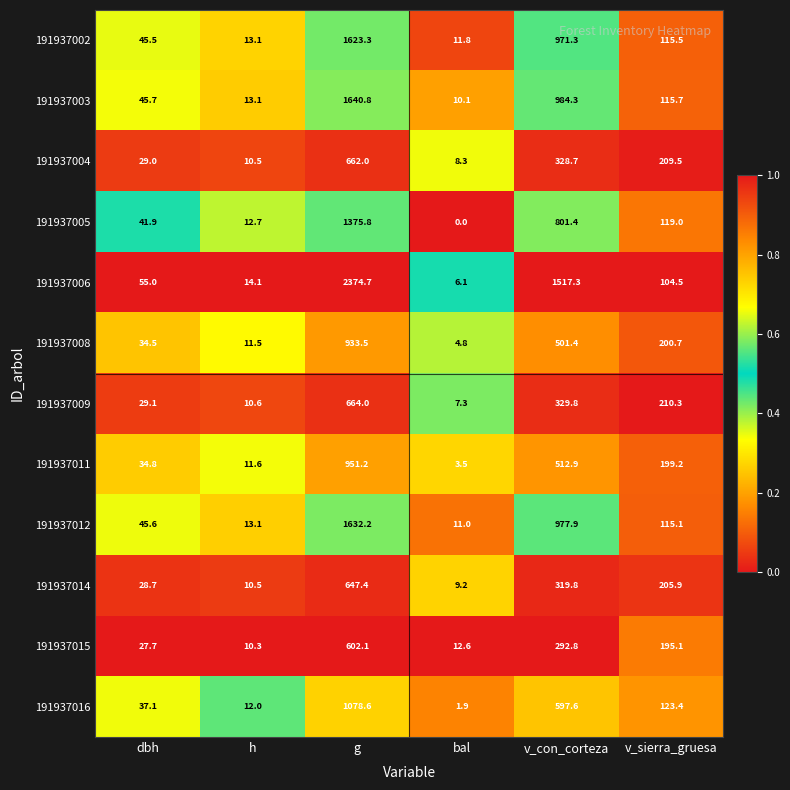

Rank the series by their maximum value, from lowest to highest.

191937015, 191937014, 191937004, 191937009, 191937008, 191937011, 191937016, 191937005, 191937002, 191937012, 191937003, 191937006